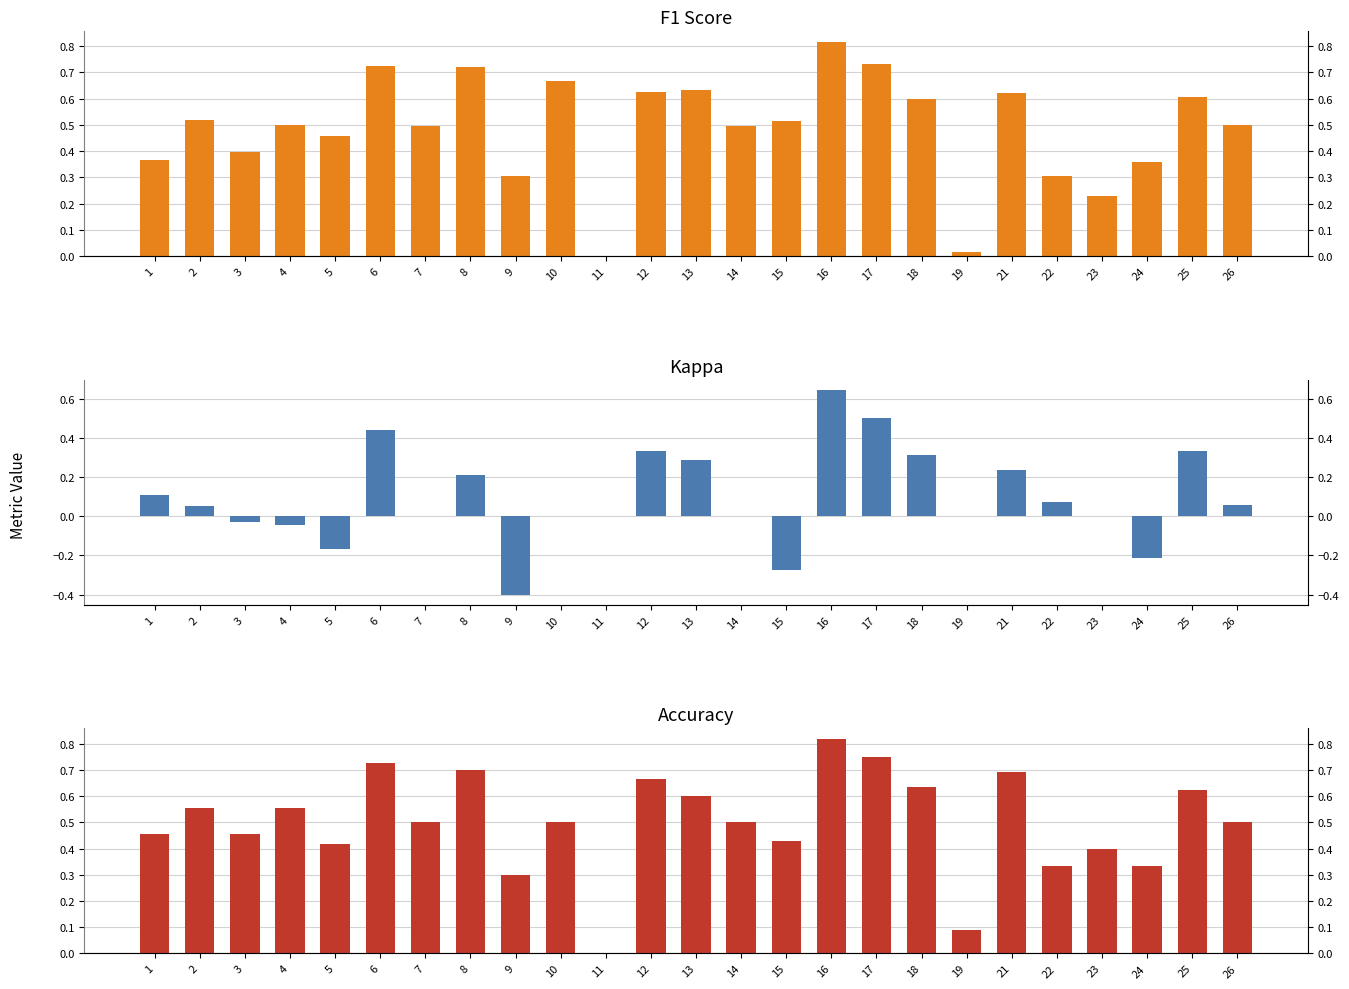

Which category has the highest value in the kappa series?

16